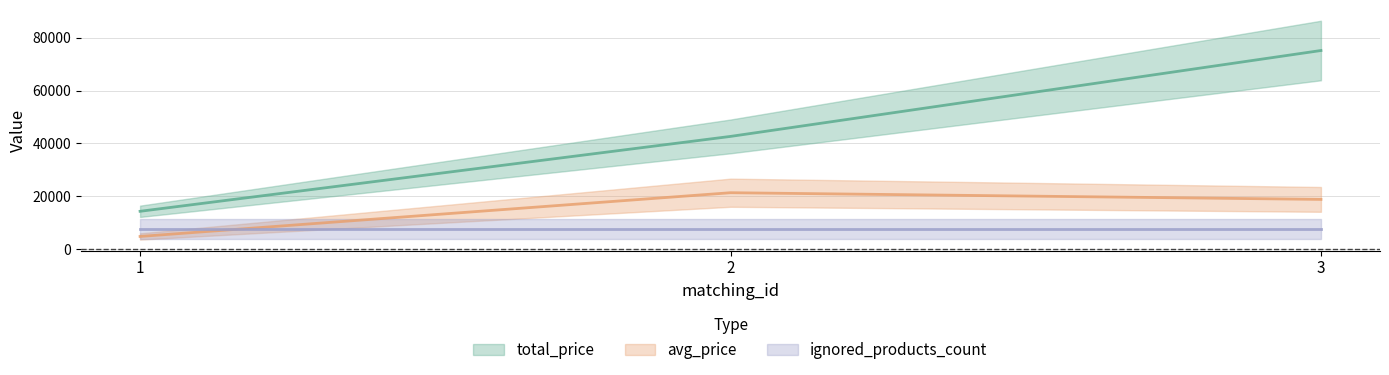

What is the approximate value of total_price at 3?

75155.0